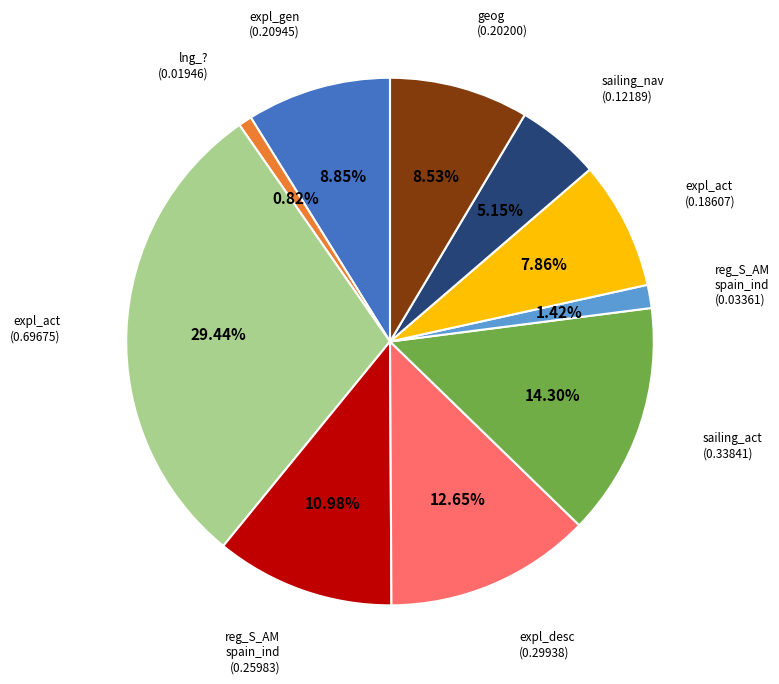

Is there any slice that represents more than half of the pie?

No